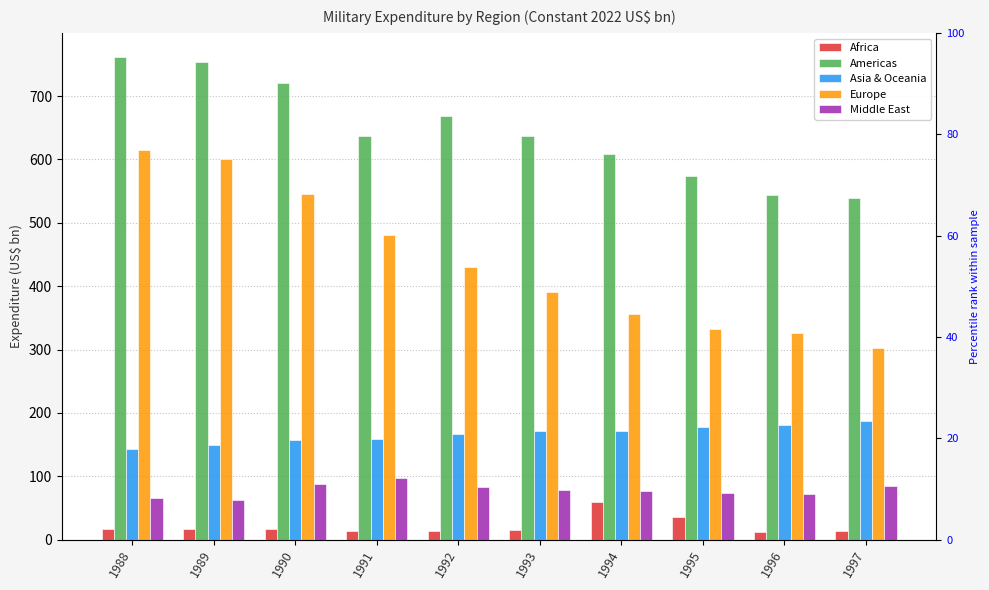

The value of Europe at 1988 is 615.6. True or false?

True